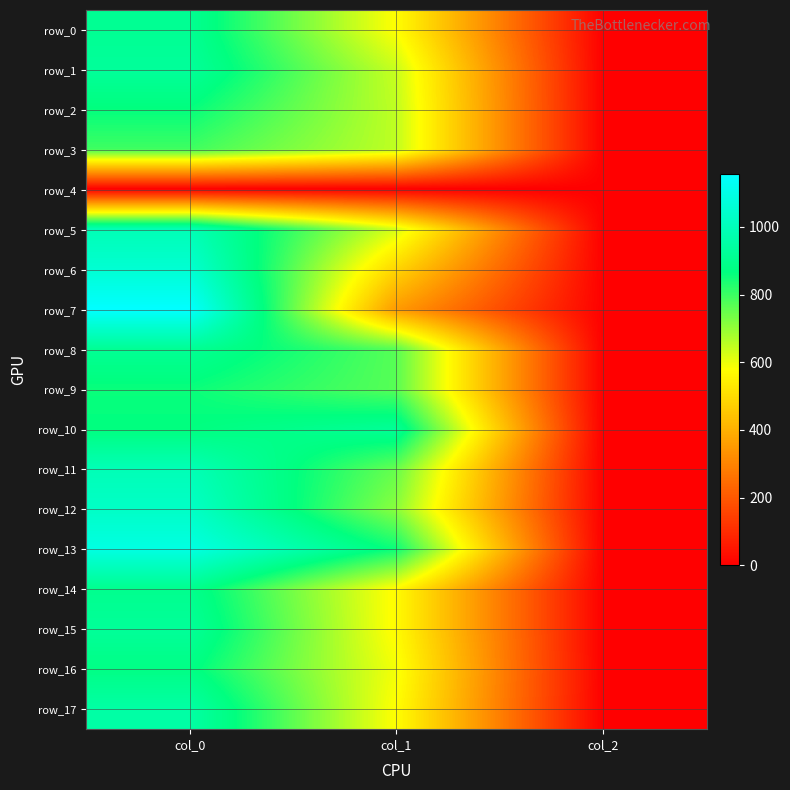

Reading right to left, extract all data points from this chart.

row_0: 2.0	577.1	910.0
row_1: 2.0	641.2	926.7
row_2: 2.0	651.4	863.3
row_3: 2.0	651.4	796.7
row_4: 0.0	0.0	0.0
row_5: 2.0	624.4	986.7
row_6: 2.0	486.0	1053.3
row_7: 2.0	354.4	1156.7
row_8: 2.0	769.5	913.3
row_9: 2.0	769.5	856.7
row_10: 2.0	918.0	866.7
row_11: 2.0	752.6	990.0
row_12: 2.0	712.1	1026.7
row_13: 2.0	853.9	1090.0
row_14: 2.0	570.4	900.0
row_15: 2.0	570.4	923.3
row_16: 2.0	590.6	880.0
row_17: 2.0	577.1	950.0